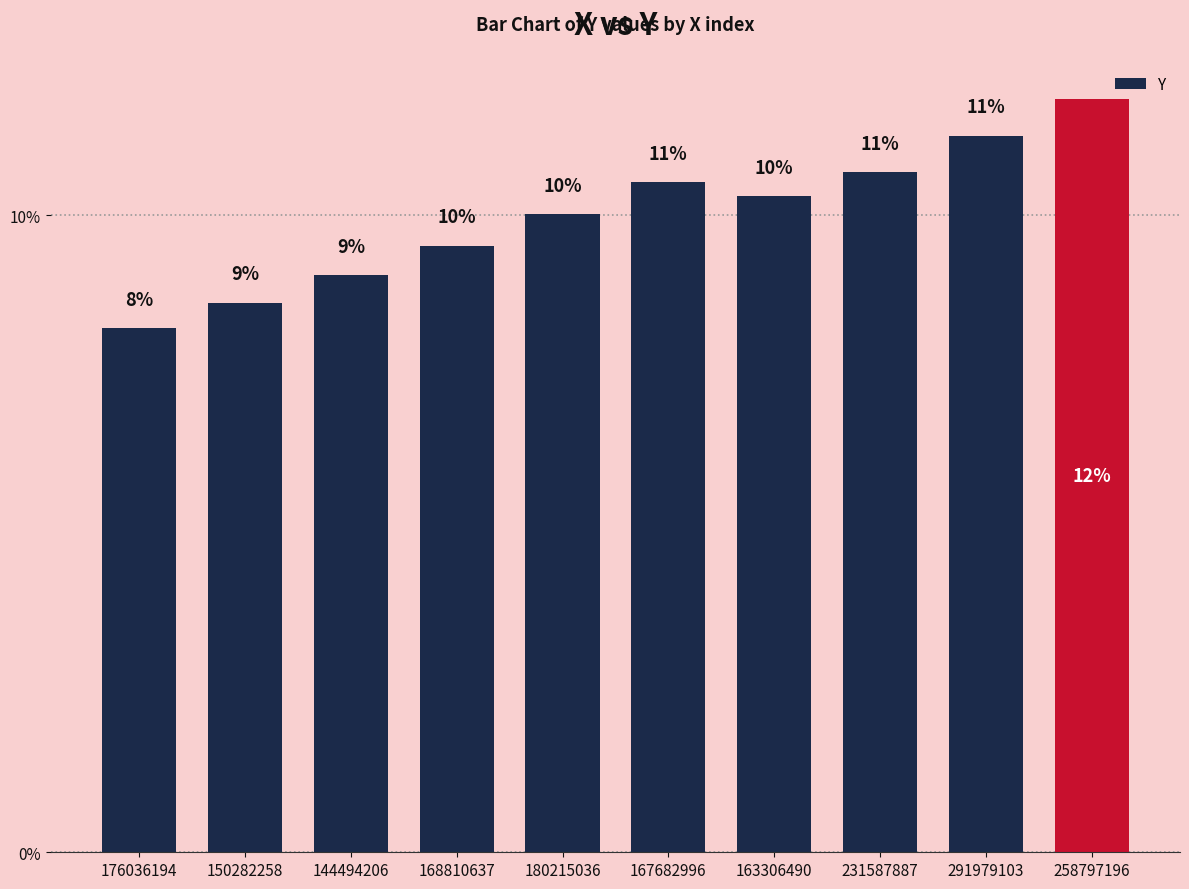

Where is the data nearest to the value 10?

180215036